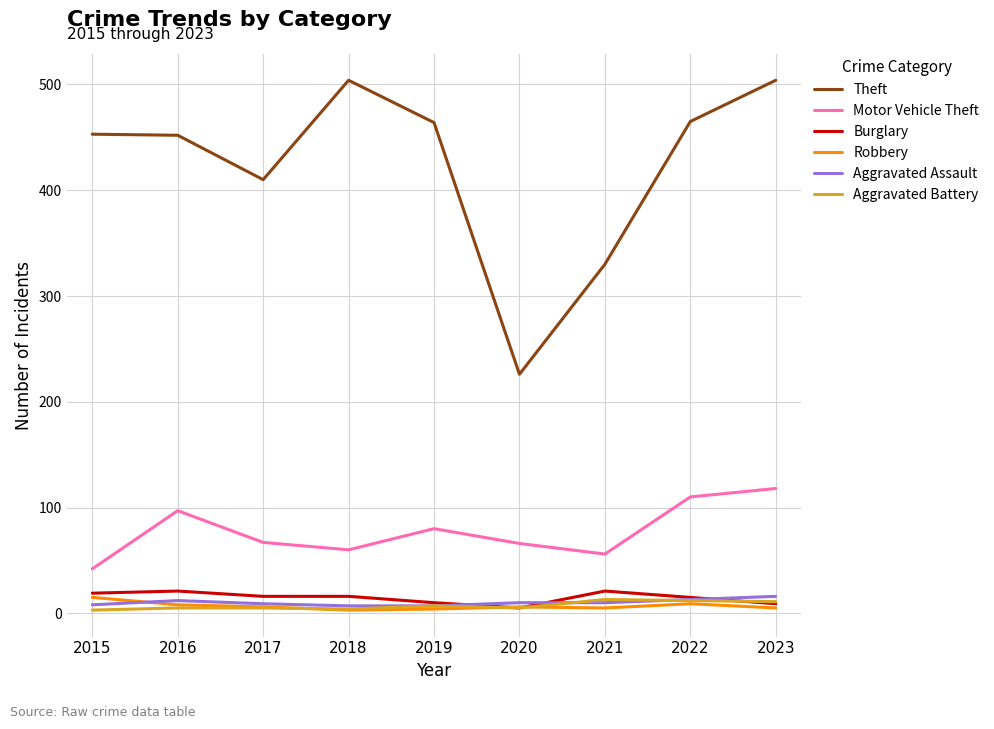

Which series has the largest range (max minus min)?

Theft